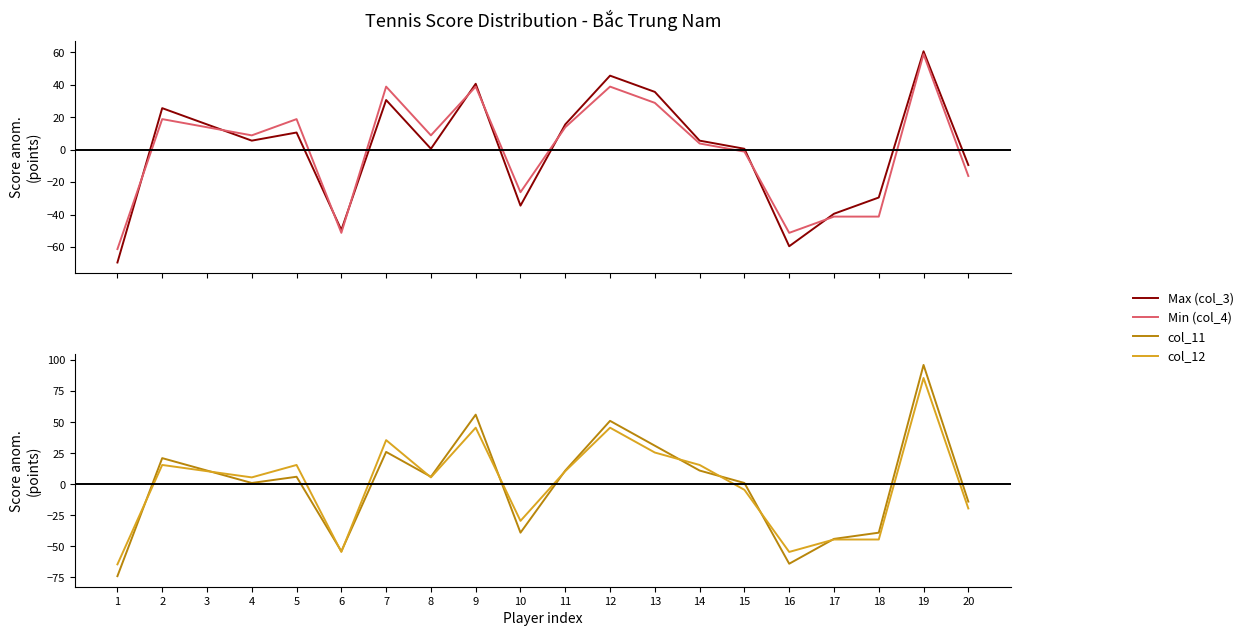

At 2, list the series in order from largest to smallest.

Max (col_3), col_11, Min (col_4), col_12